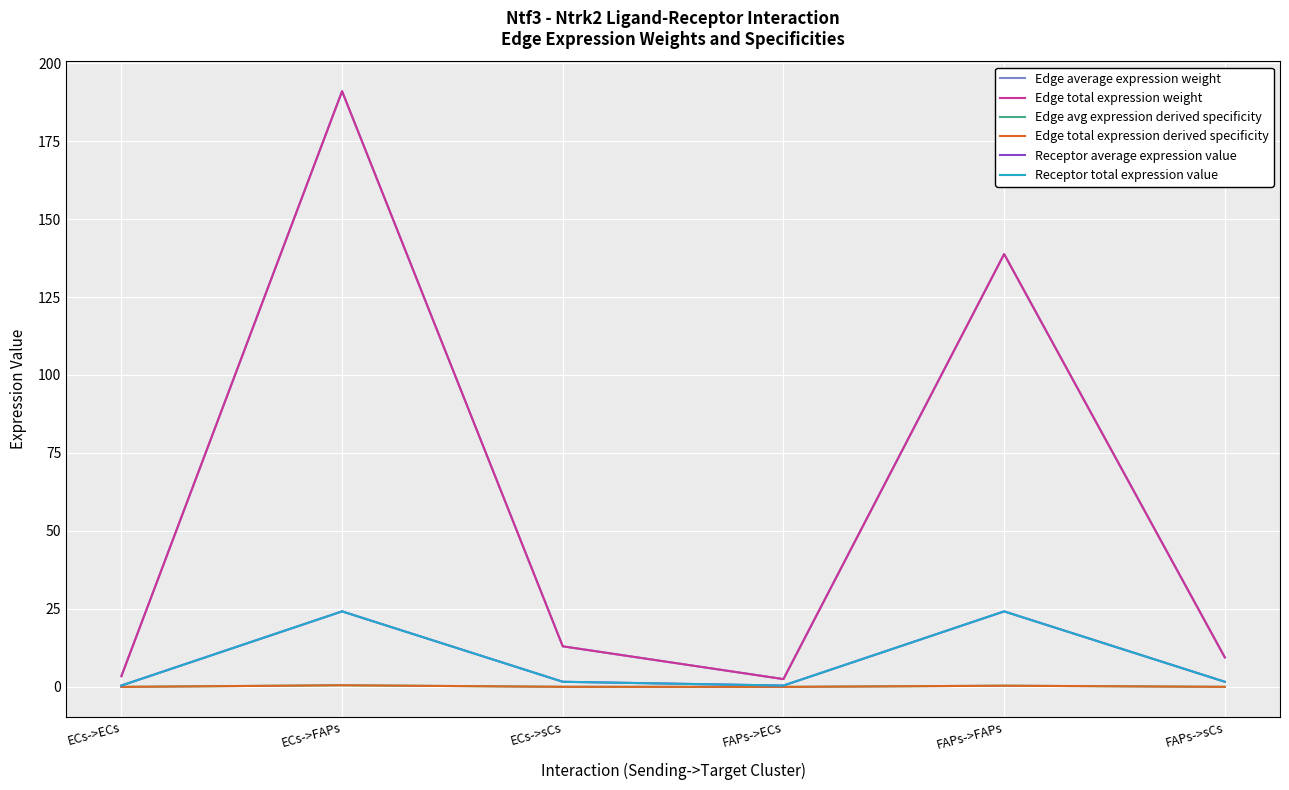

What is the spread (max minus min) of values at ECs->ECs?

3.4